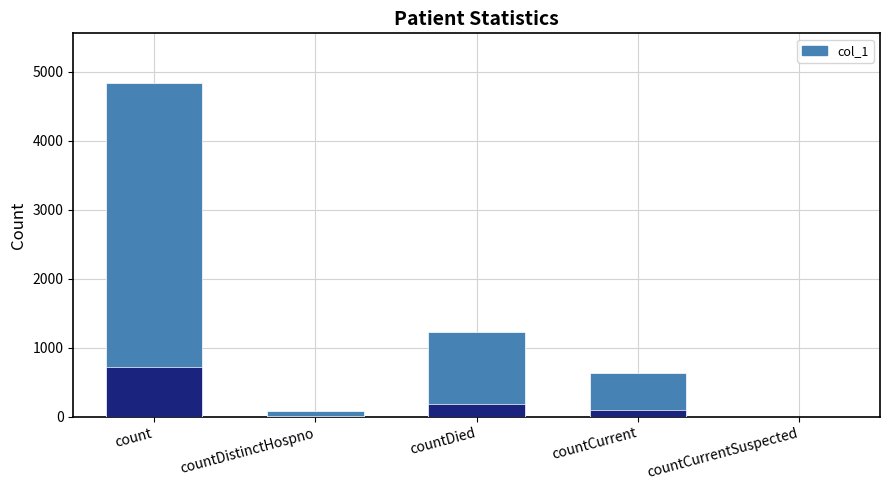

What is the difference between the maximum and minimum values?

4831